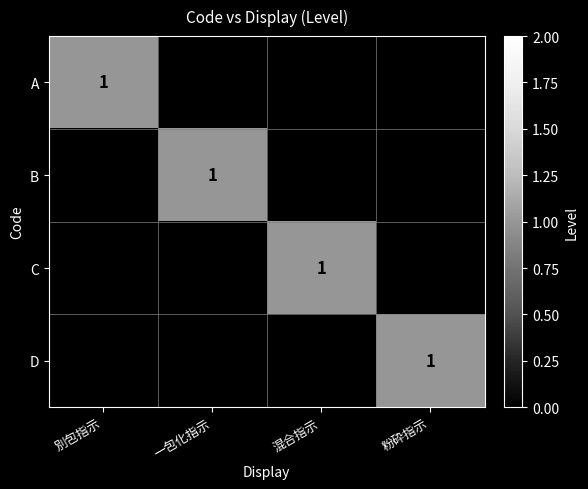

True or false: C has a value of 1 at 混合指示.

True